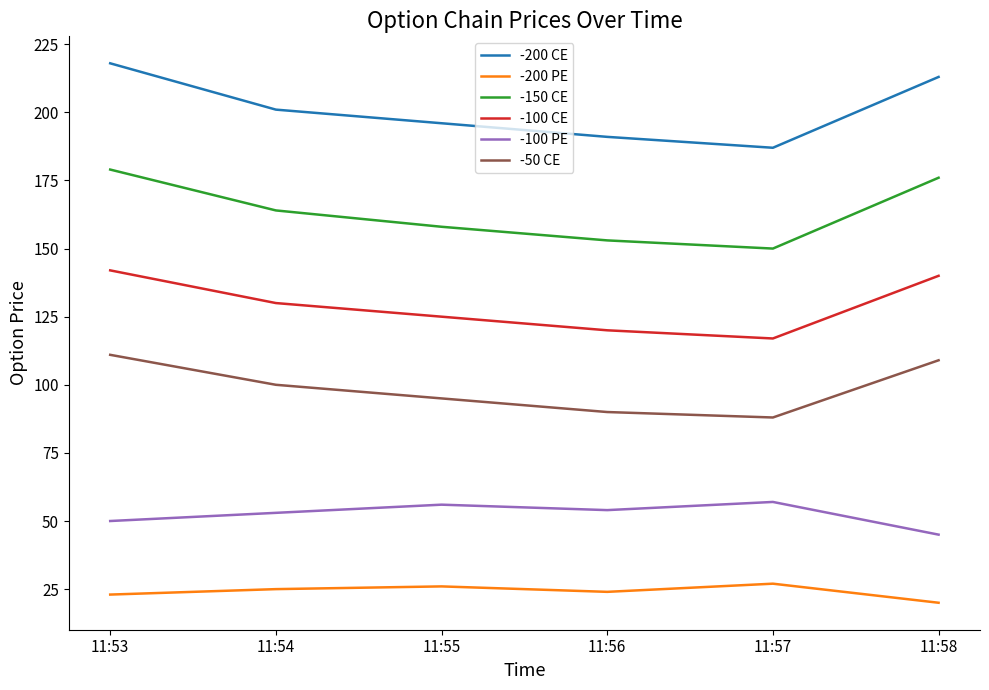

True or false: -200 CE and -200 PE cross at least once.

False